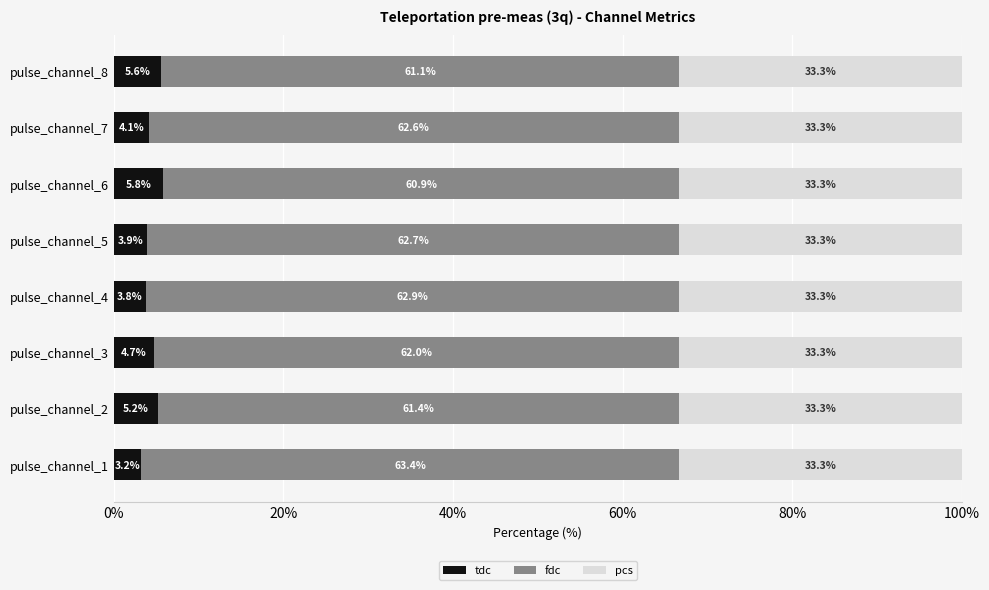

What is the total value across all series at pulse_channel_7?

100.0